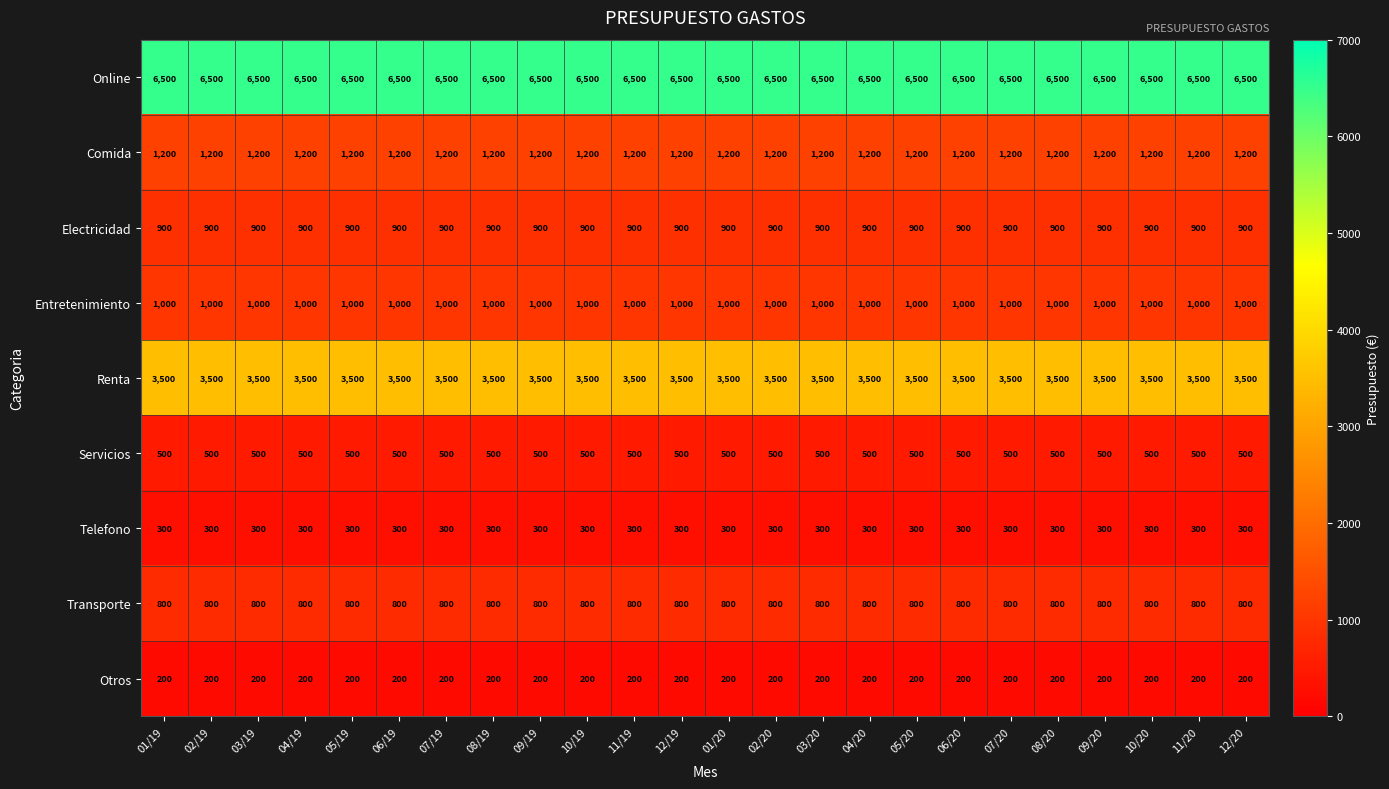

What is the smallest value displayed?

200